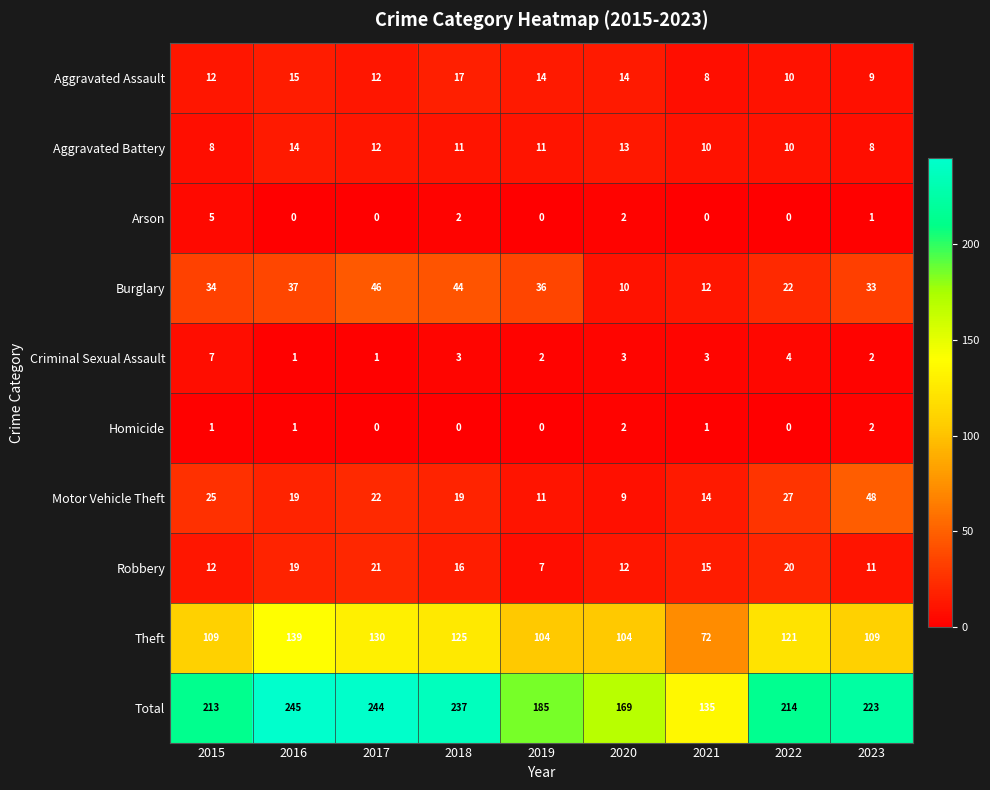

The value of Motor Vehicle Theft at 2018 is 19. True or false?

True